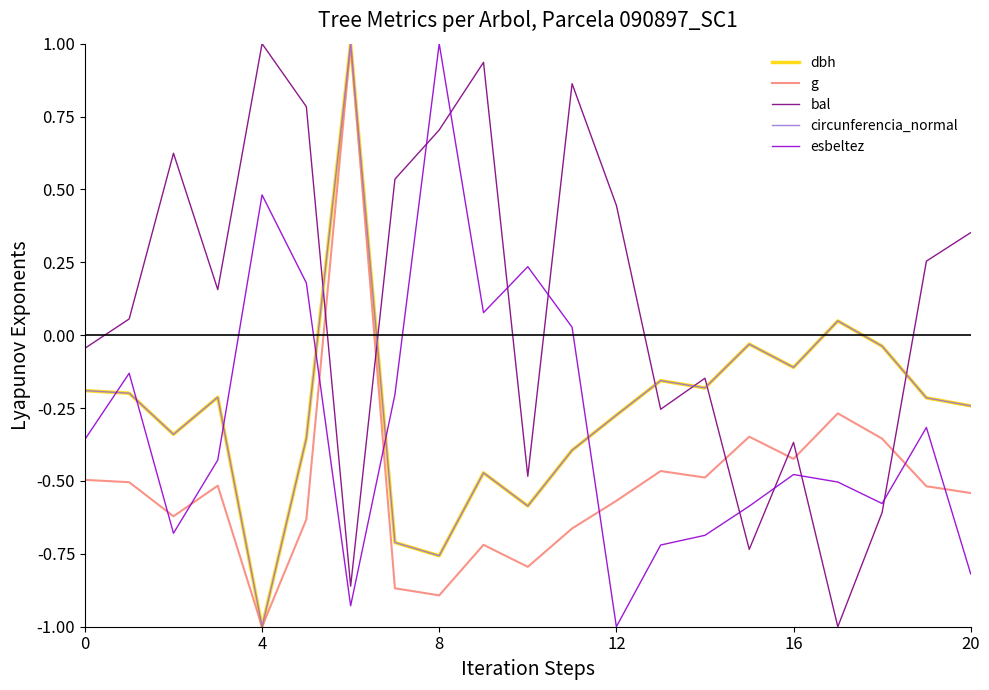

How many values in the dbh series are below 0?

19